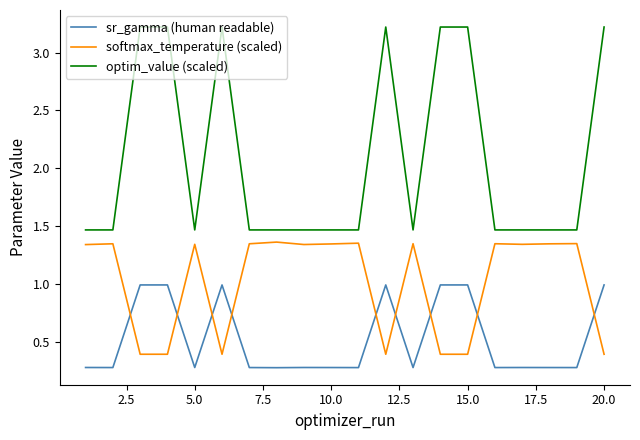

What is the difference between the maximum and minimum values in the softmax_temperature (scaled) series?

1.0